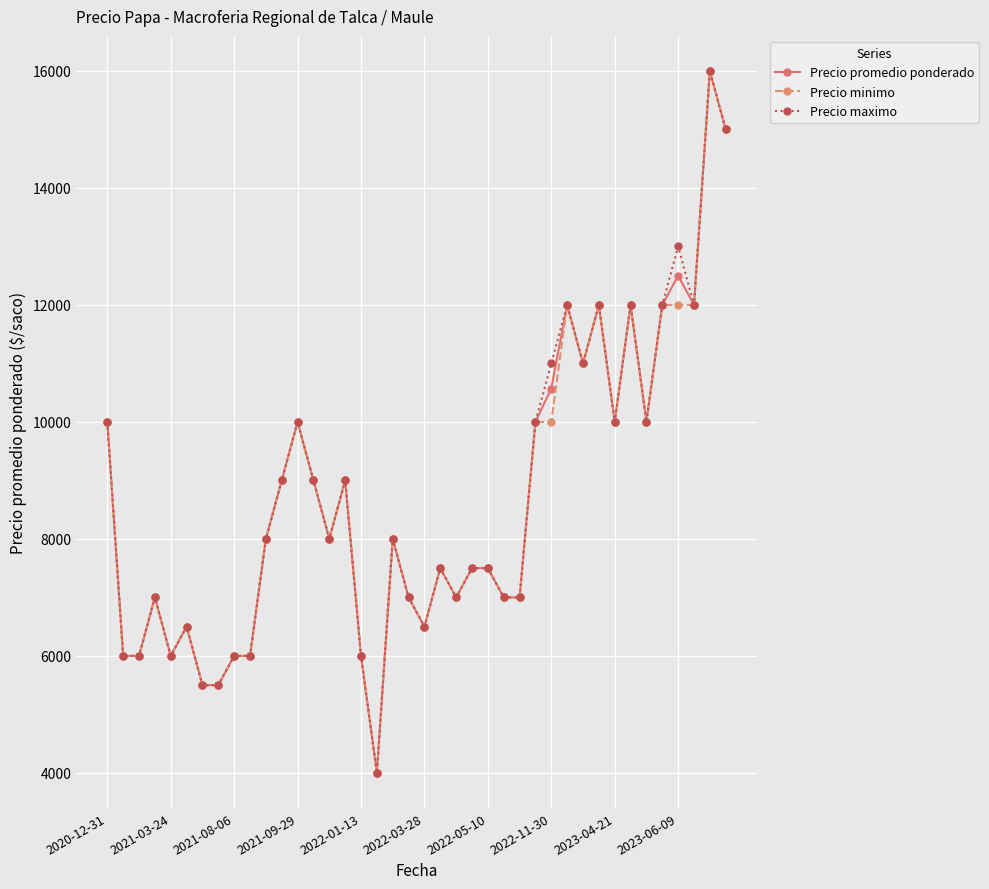

Does the chart display data point markers on the line(s)?

Yes